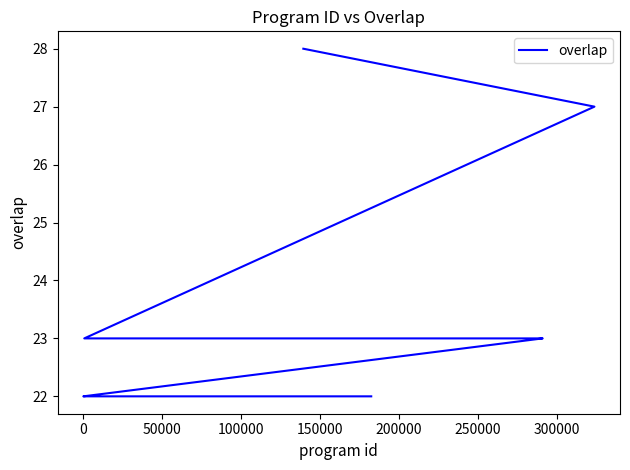

The value at 200000 is 35. True or false?

False